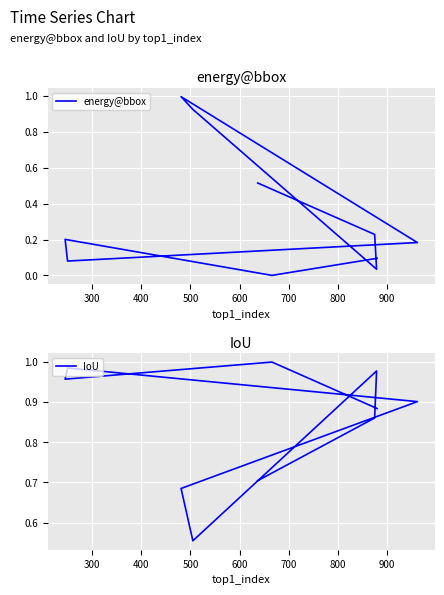

What is the average value of the IoU series?

0.9